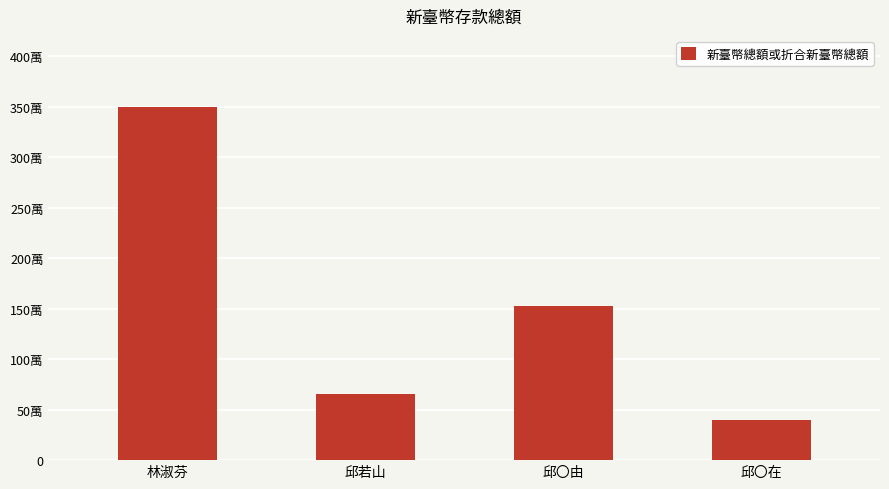

Are the bars horizontal?

No